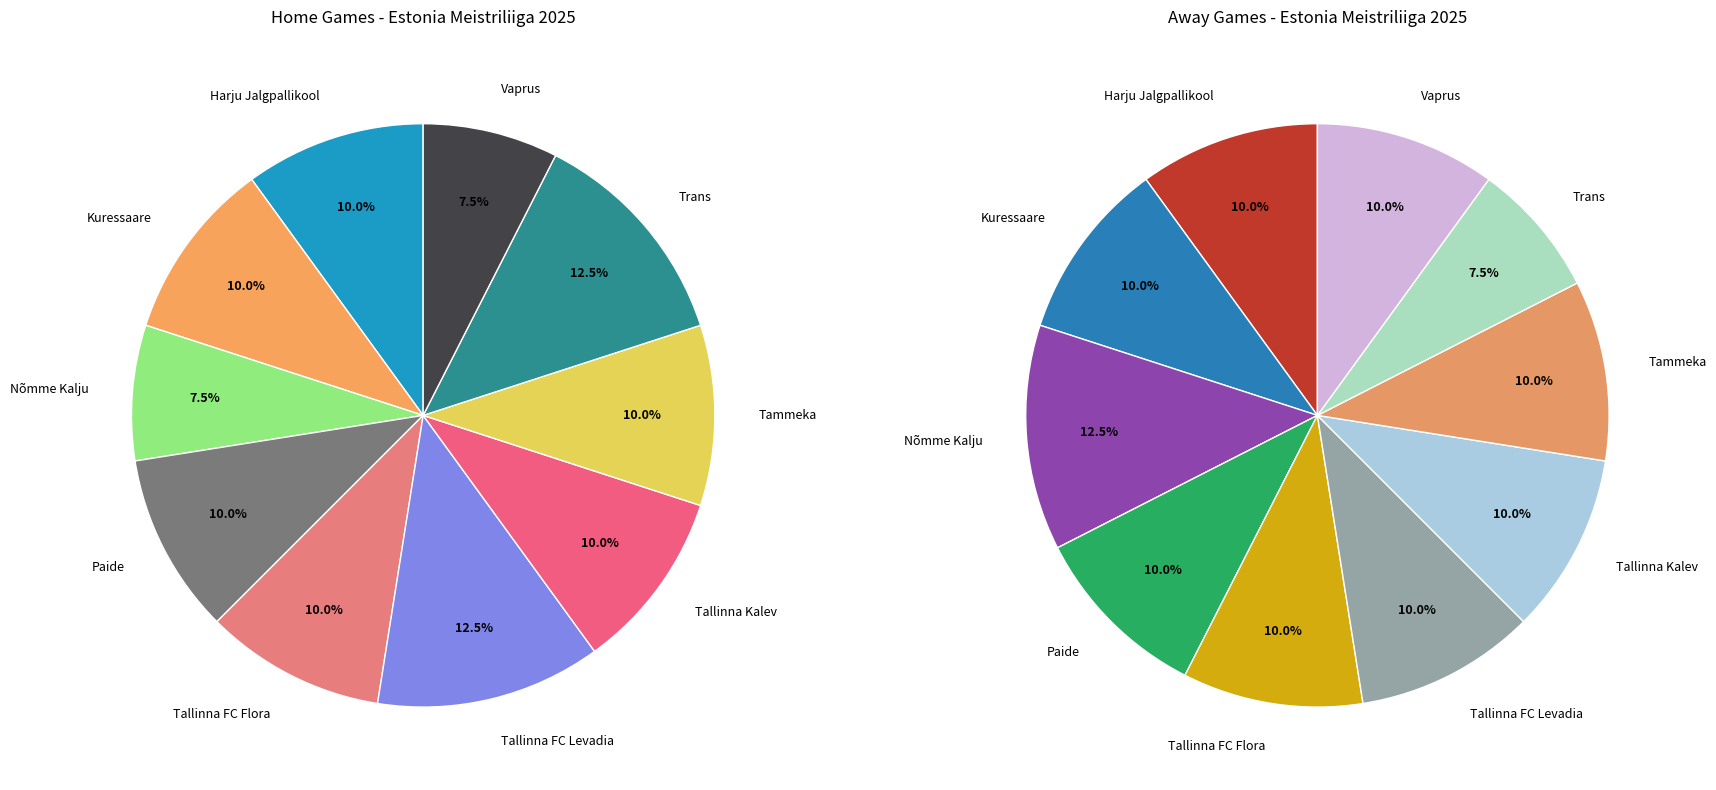

Which slice is the smallest?

Vaprus